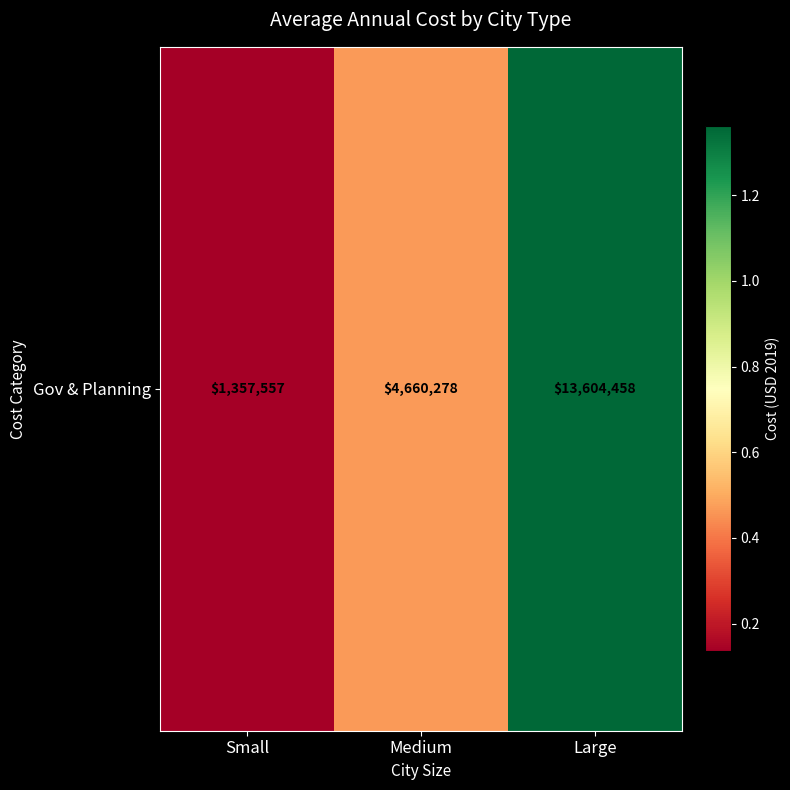

True or false: the data shows 13604457.9 at Large.

True